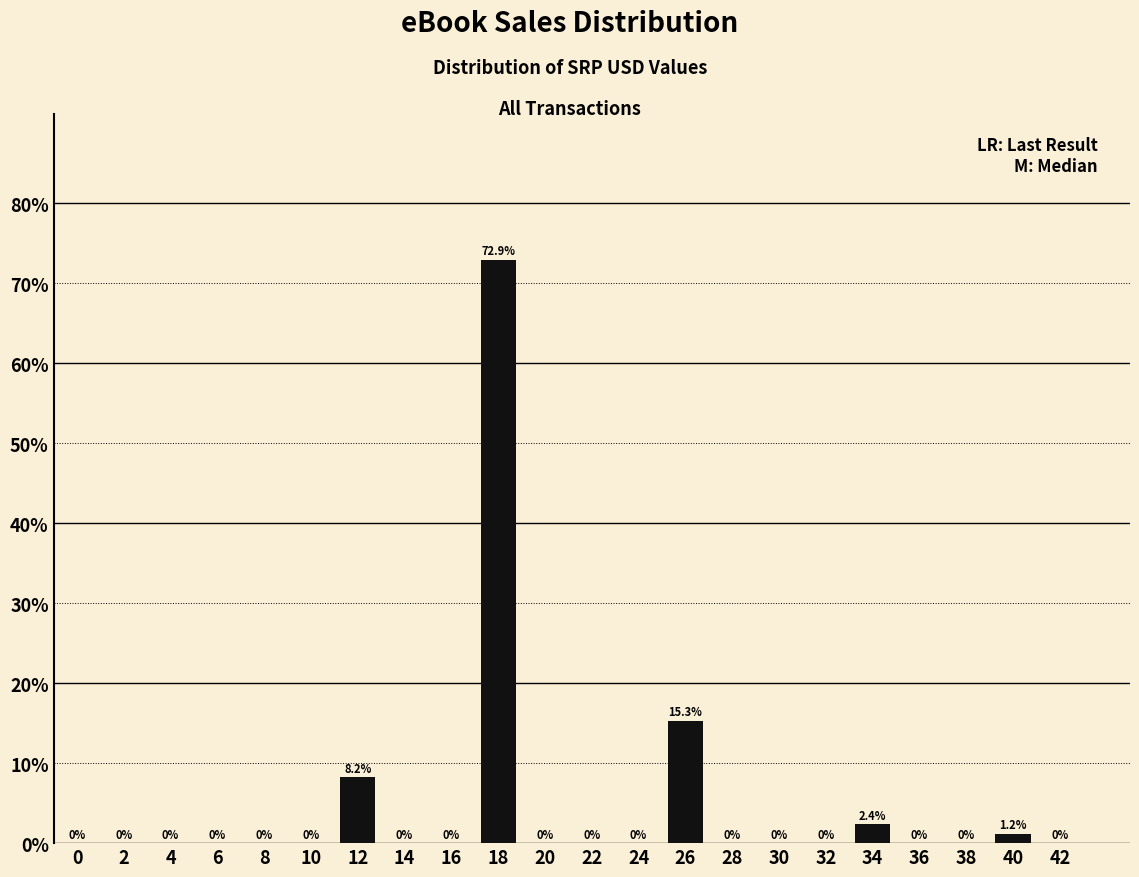

Does the chart contain any negative values?

No